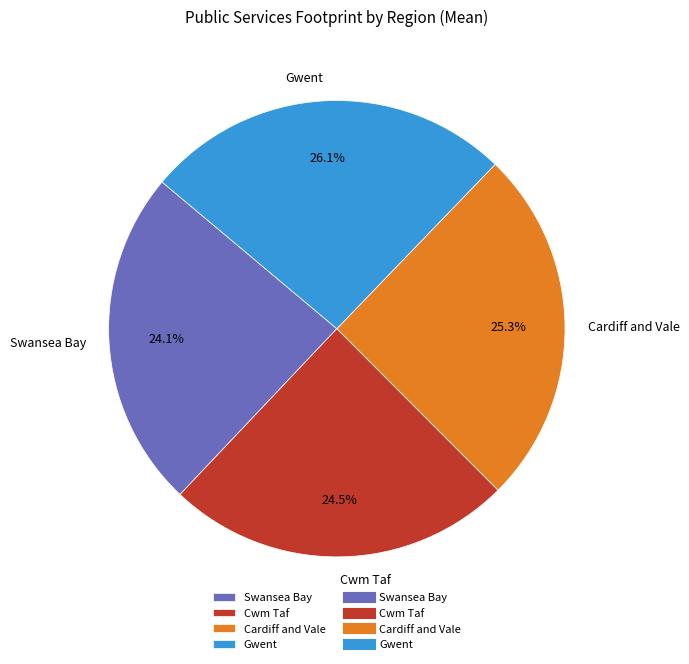

The Swansea Bay slice represents 24% of the pie. True or false?

True